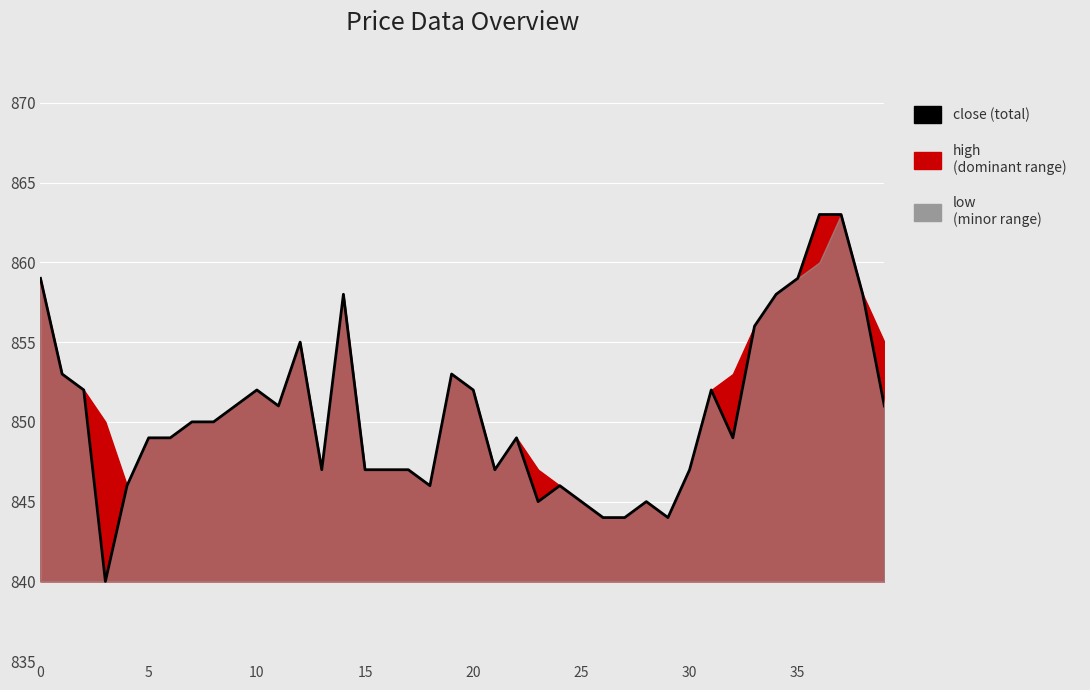

At which label is the value closest to 851?

9